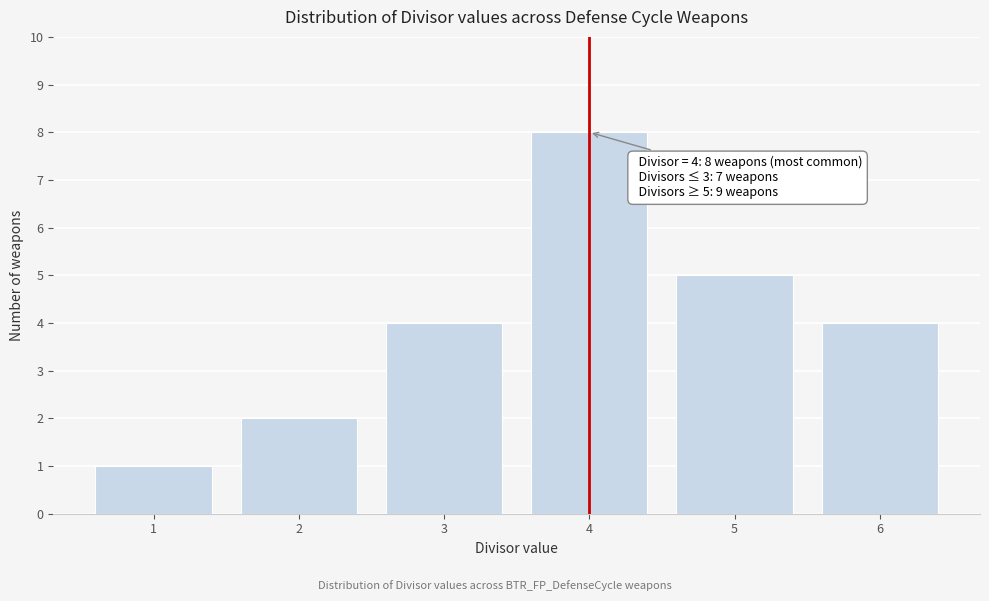

Reading left to right, extract all data points from this chart.

1	2	4	8	5	4